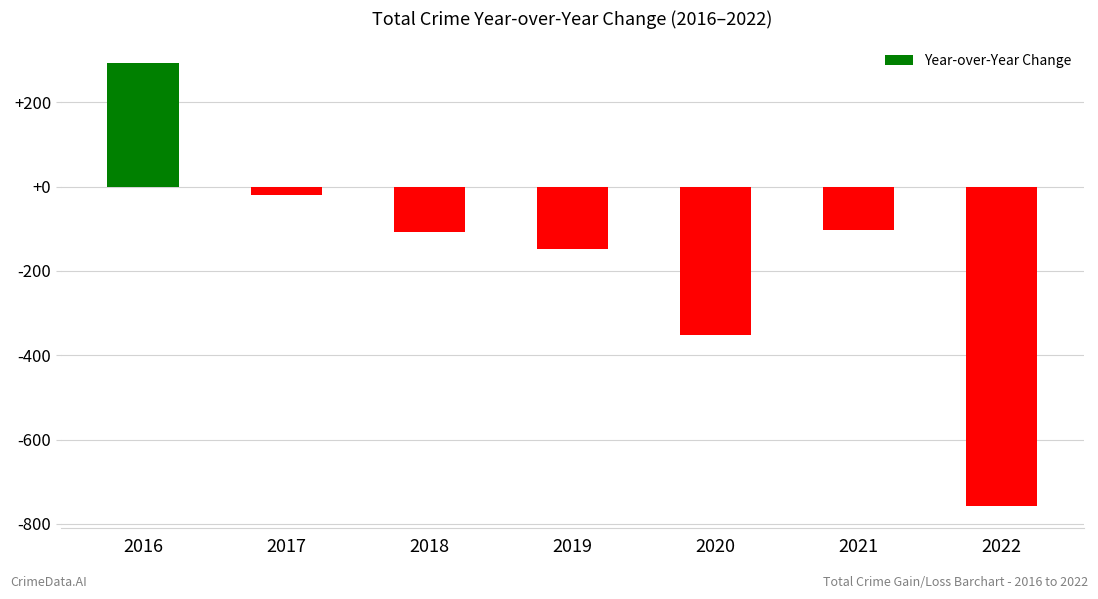

Which label corresponds to the smallest value in the chart?

2022